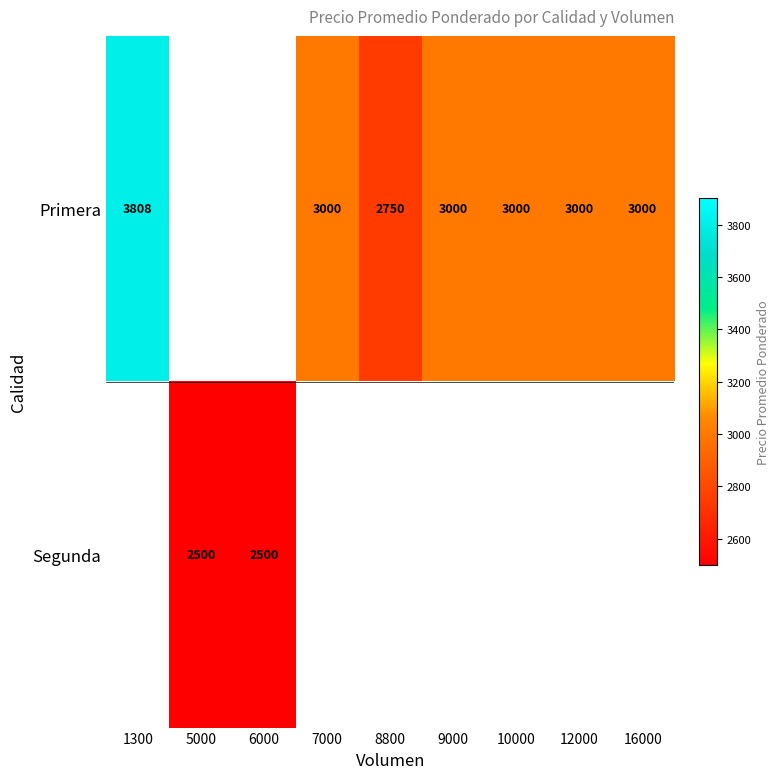

Is it true that Primera equals 3808 at 1300?

True